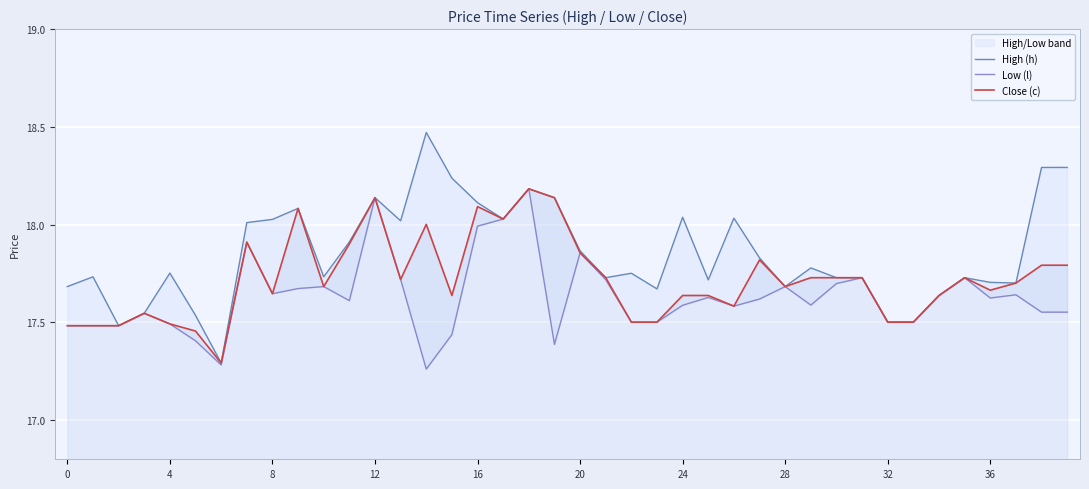

The value of Close (c) at 16 is 18.1. True or false?

True